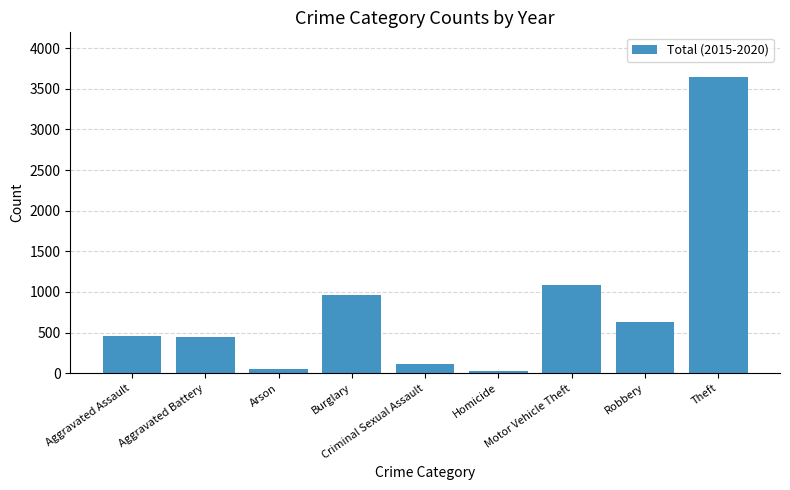

What is the difference between the second highest and minimum values?

1056